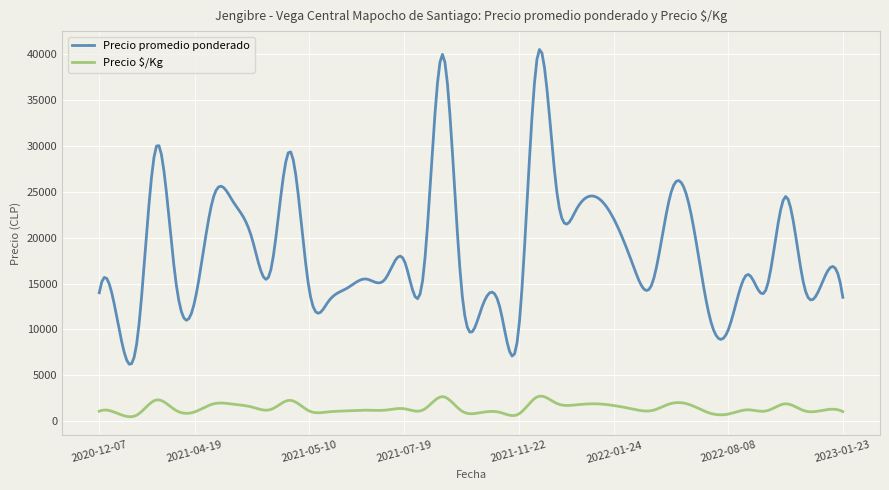

List the series in order of their peak value, highest first.

Precio promedio ponderado, Precio $/Kg